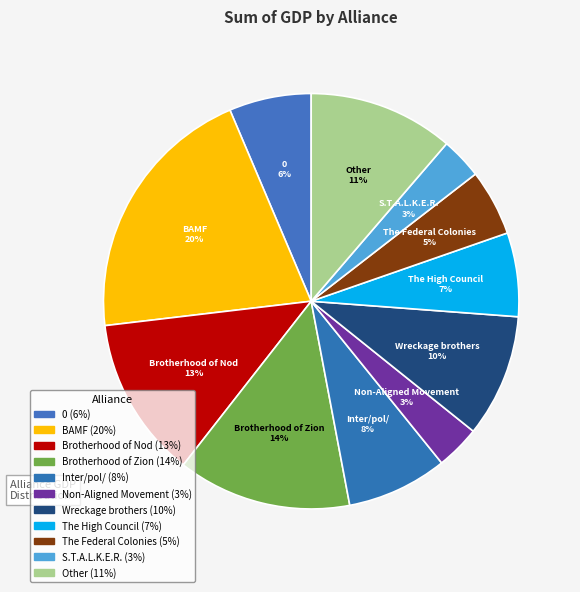

How many slices are in this pie chart?

11